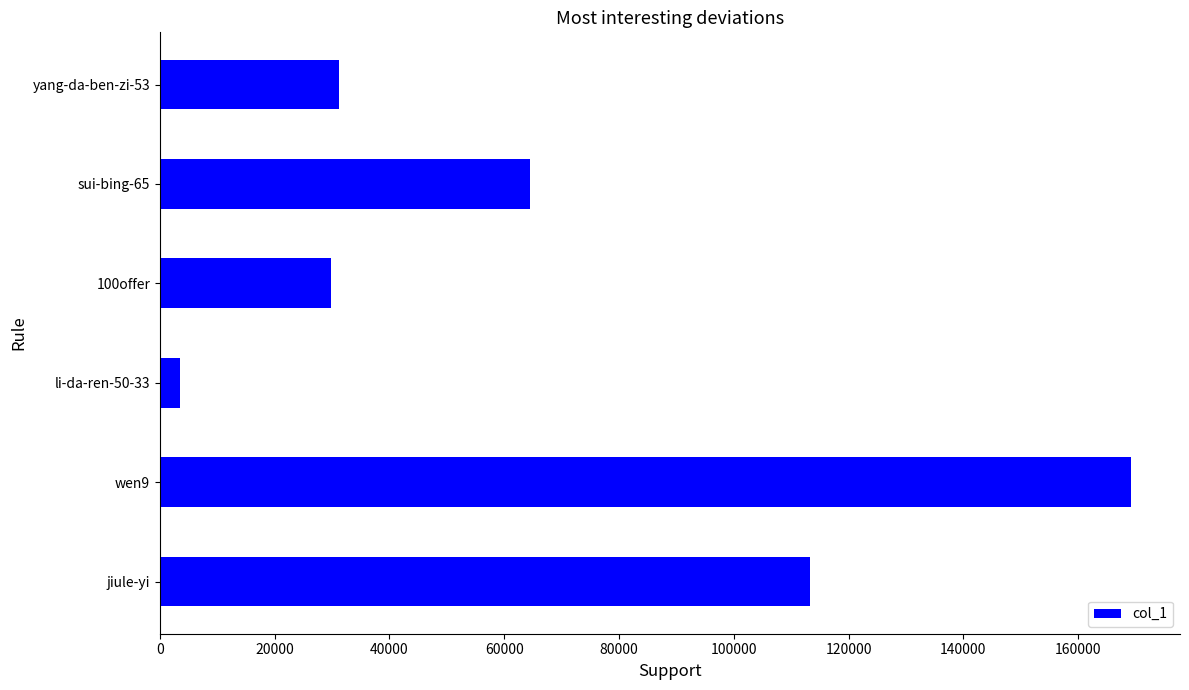

Which has a higher value, jiule-yi or wen9?

wen9